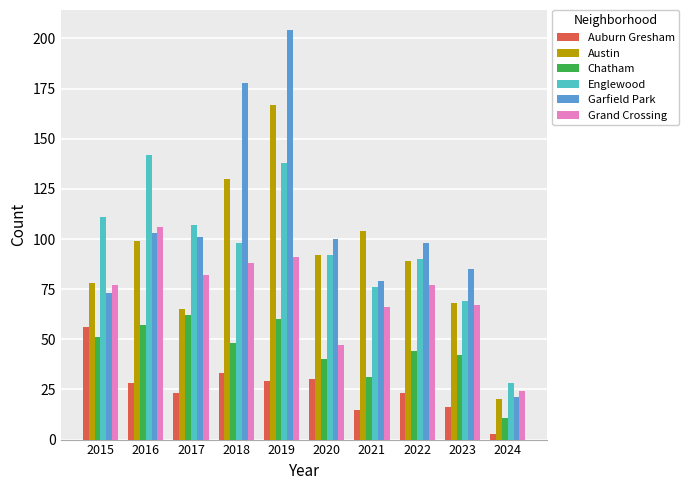

What is the highest value of the Englewood series?

142